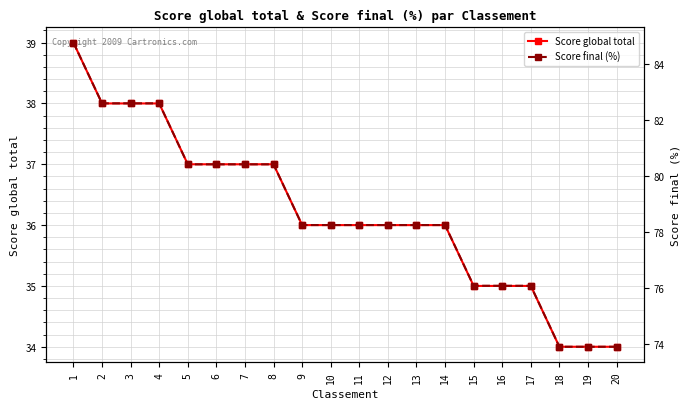

True or false: Score final (%) and Score global total cross at least once.

False